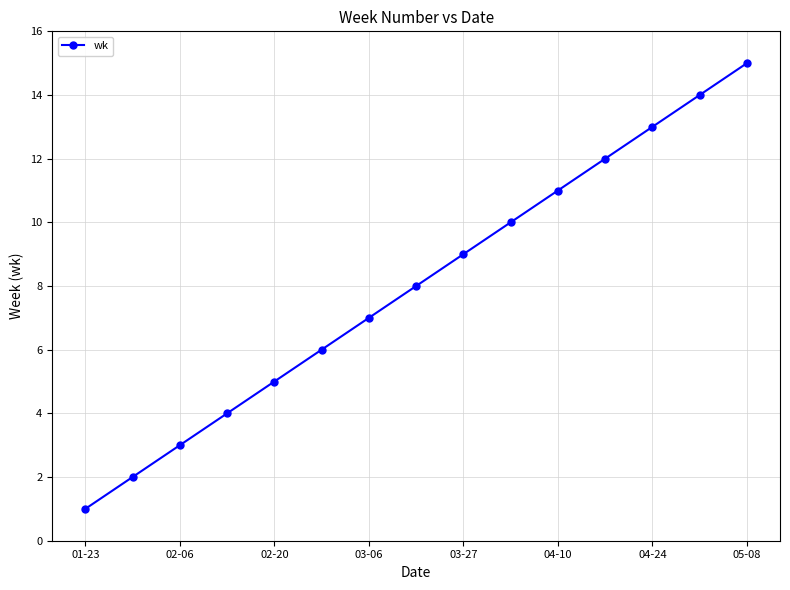

Count the number of data series in this chart.

1